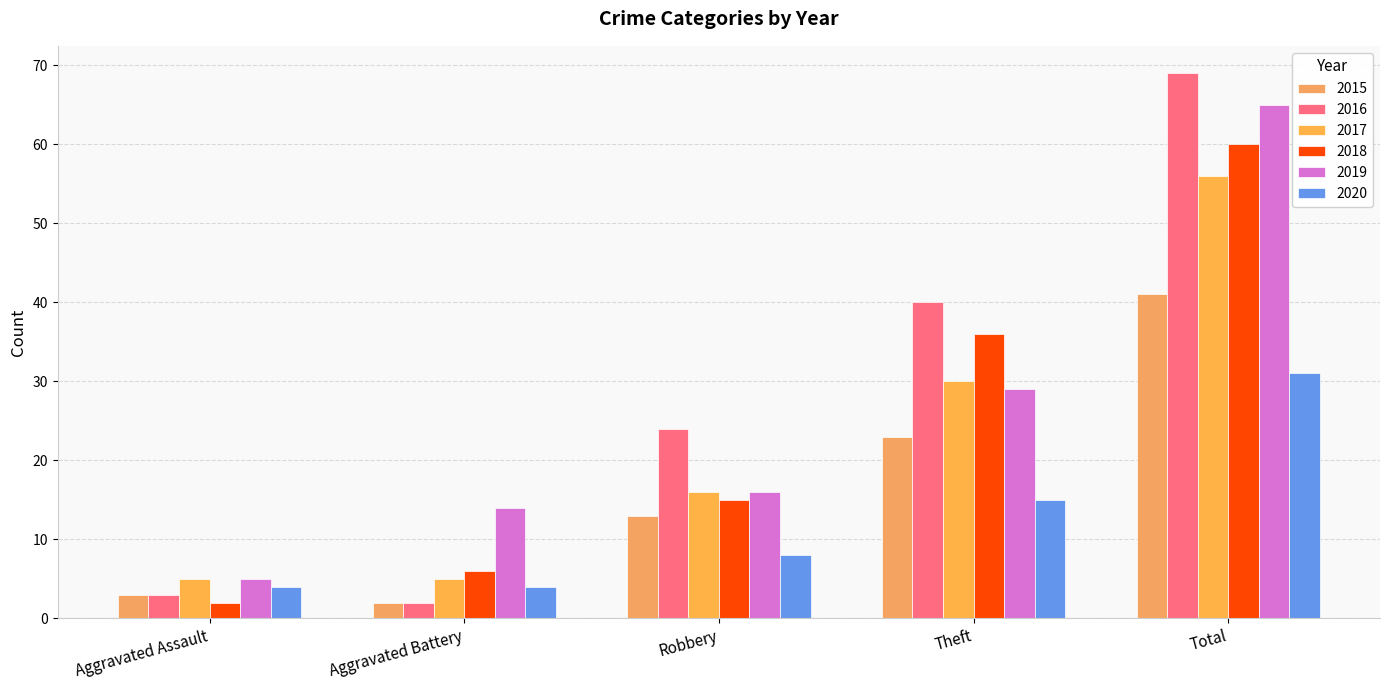

Which series has the largest range (max minus min)?

2016